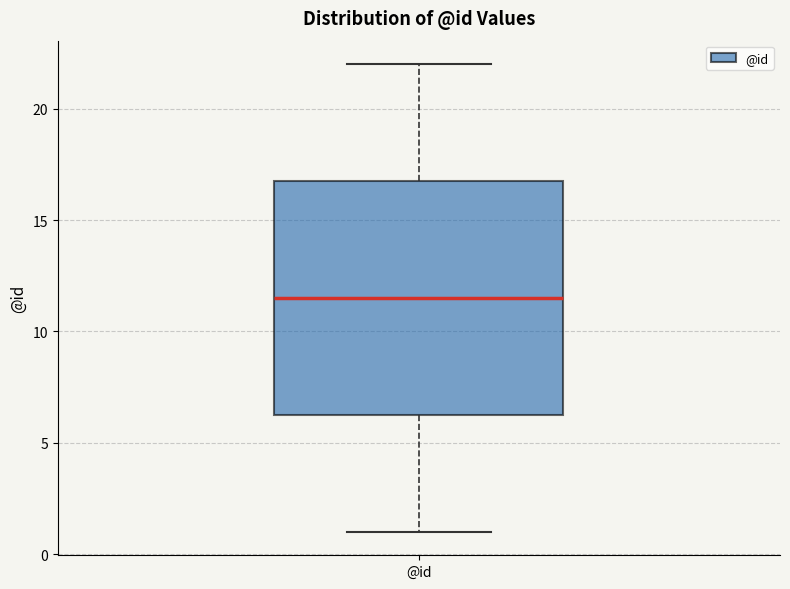

Where is the lower edge of the box for @id on the y-axis? The values are not printed on the chart, so give them approximately, as read against the axis.

6.5